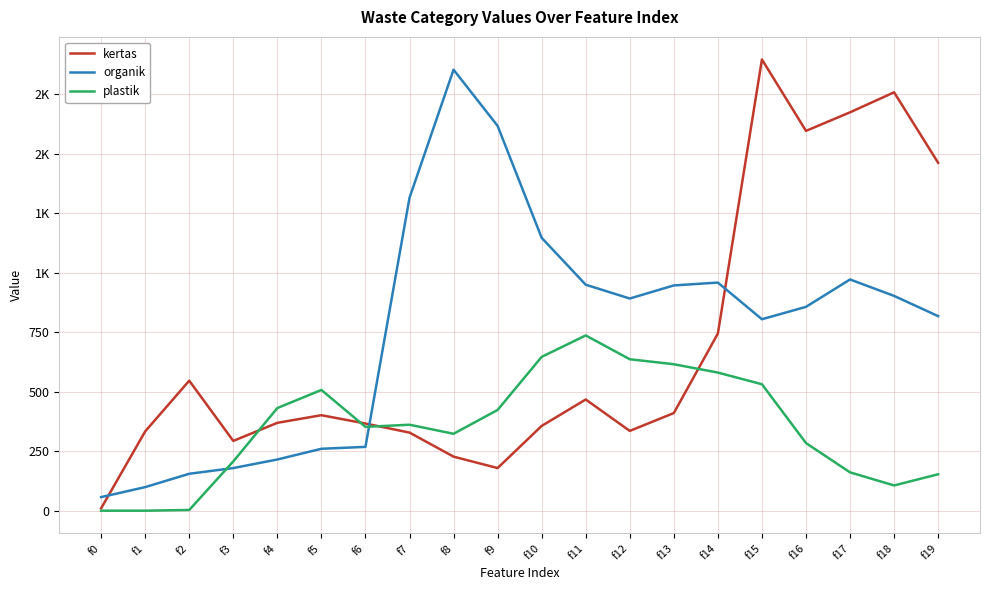

What is the difference between the highest and lowest values at f14?

378